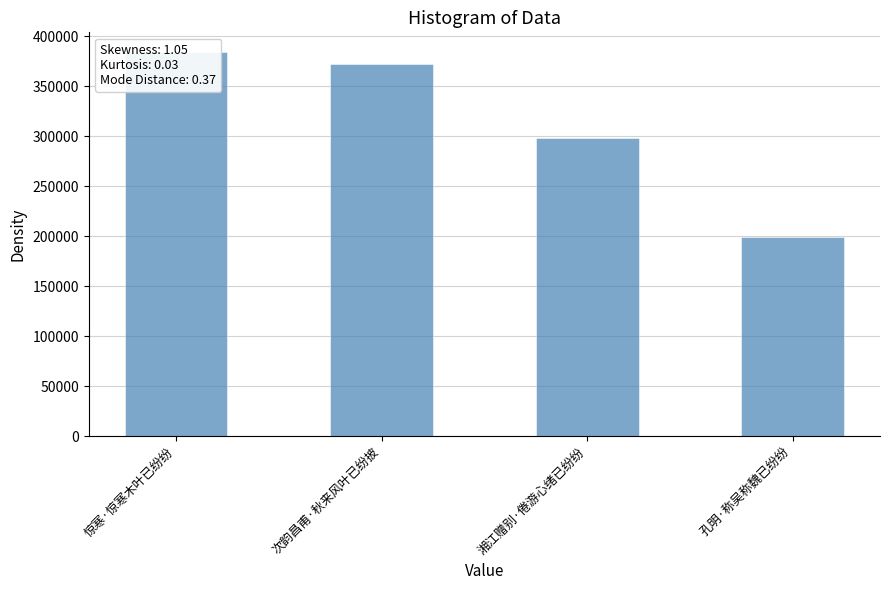

List the labels in order of value, smallest first.

孔明·称吴称魏已纷纷, 湘江赠别·倦游心绪已纷纷, 次韵昌甫·秋来风叶已纷披, 惊寒·惊寒木叶已纷纷